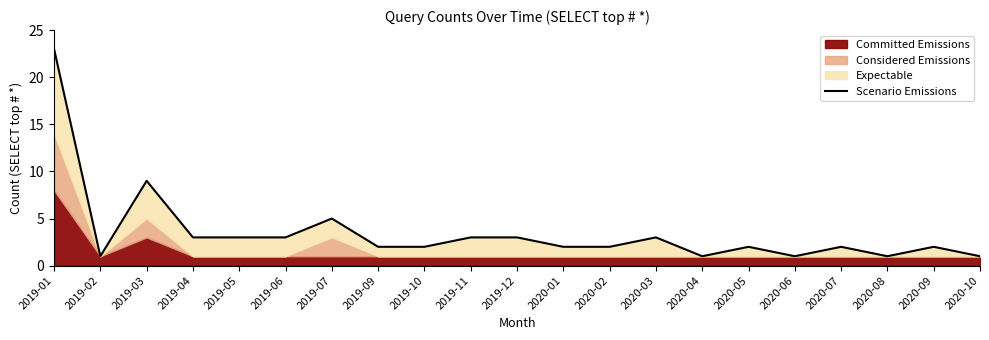

What is the label of the 16th point from the left?

2020-05